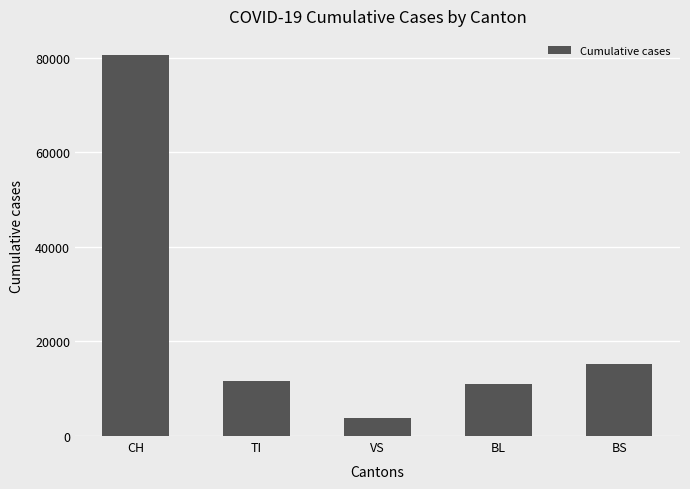

Reading right to left, list all the values displayed in this chart.

BS=15135	BL=10938	VS=3850	TI=11710	CH=80568